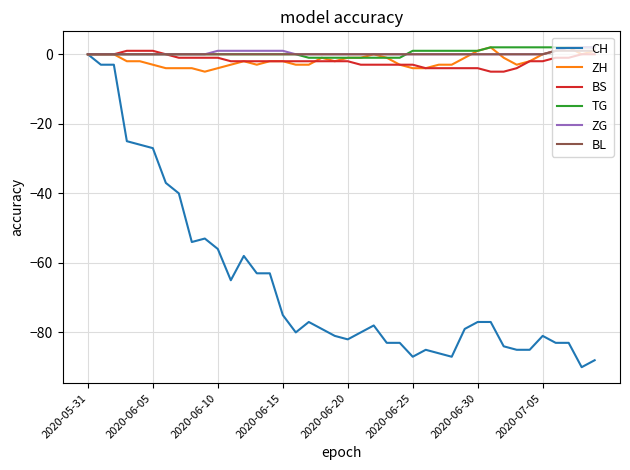

How many BS values are between -3 and -1?

23